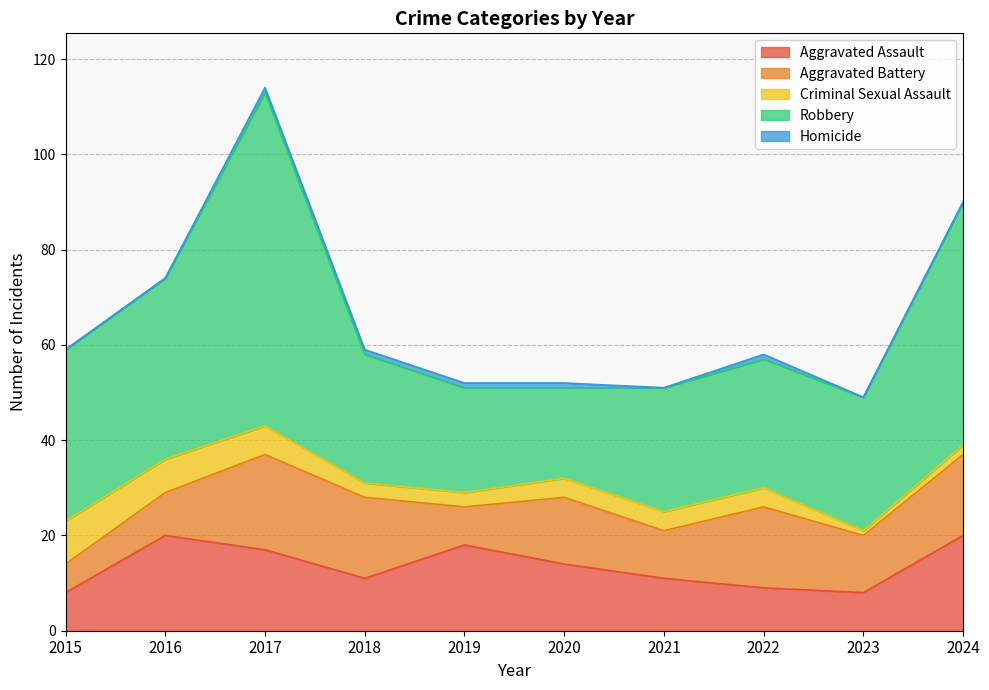

At which label does Aggravated Battery reach its peak?

2017